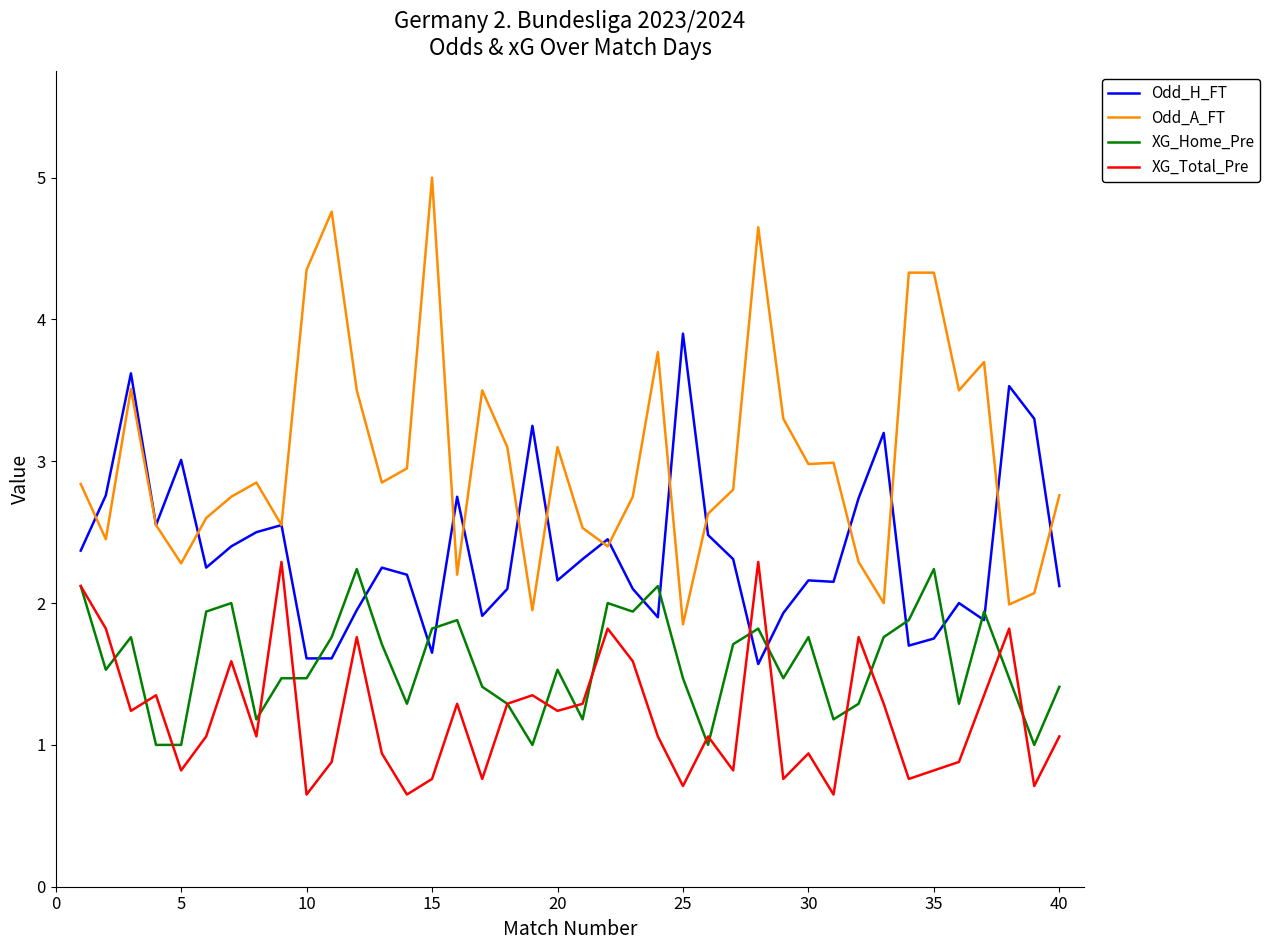

Rank the series by their average value, from lowest to highest.

XG_Total_Pre, XG_Home_Pre, Odd_H_FT, Odd_A_FT